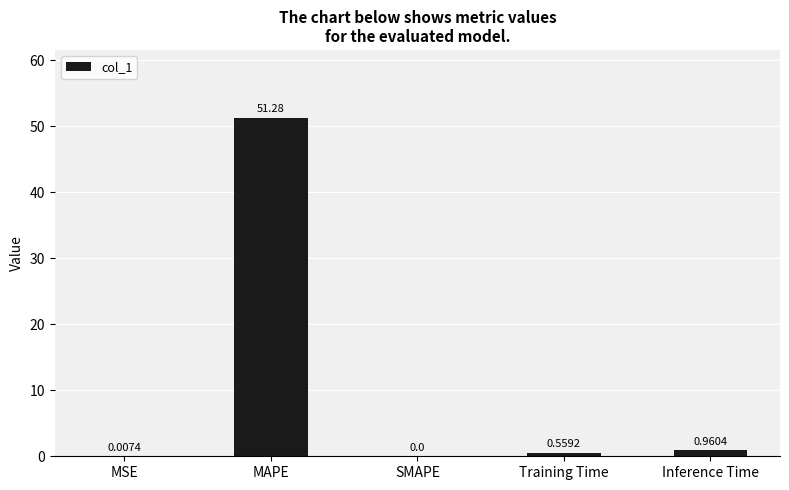

What is the sum of the values at MSE and MAPE?

51.3